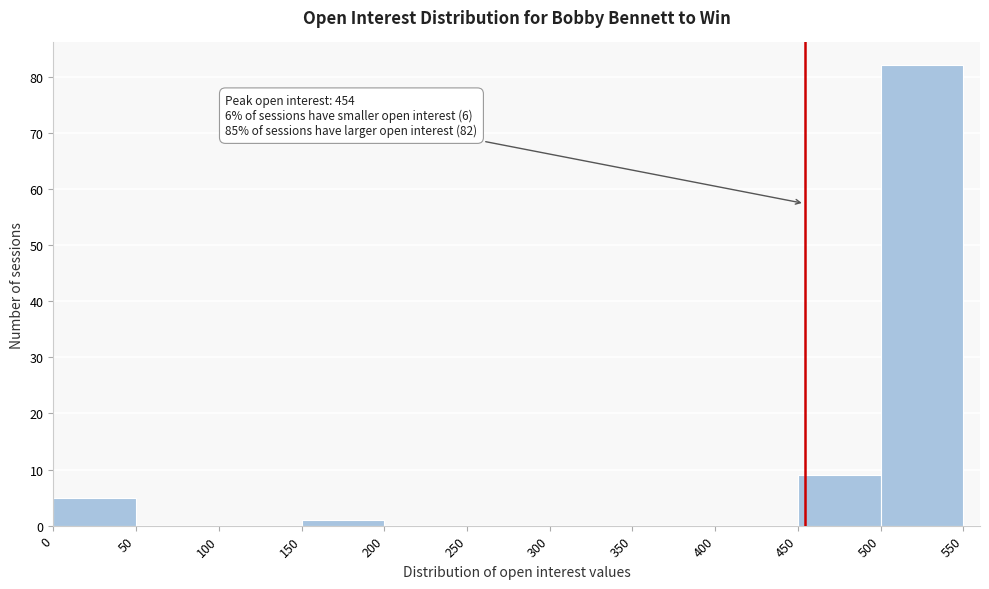

Which range on the x-axis has the tallest bar?

500 to 550